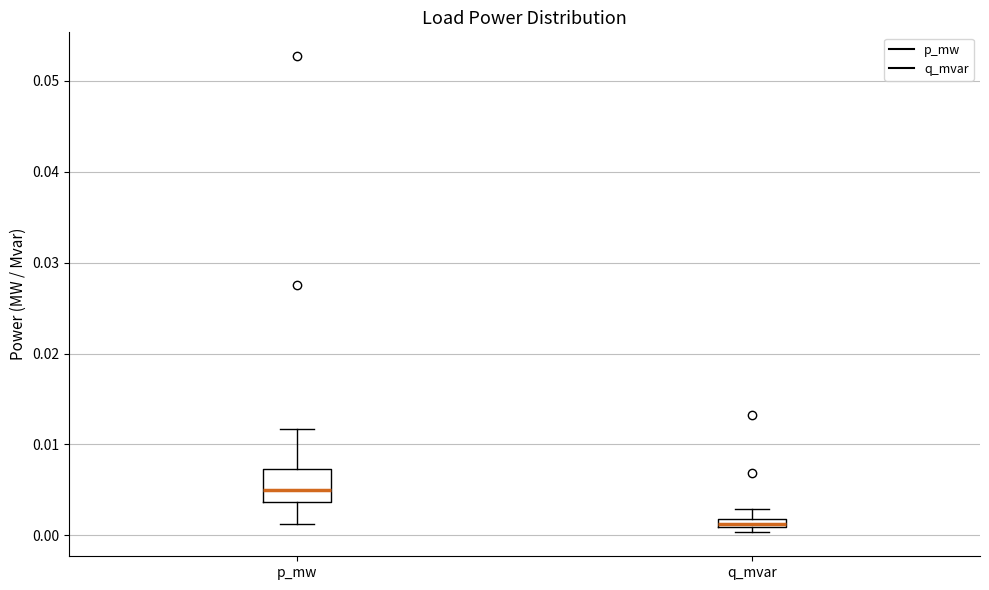

Which box has the highest median line?

p_mw